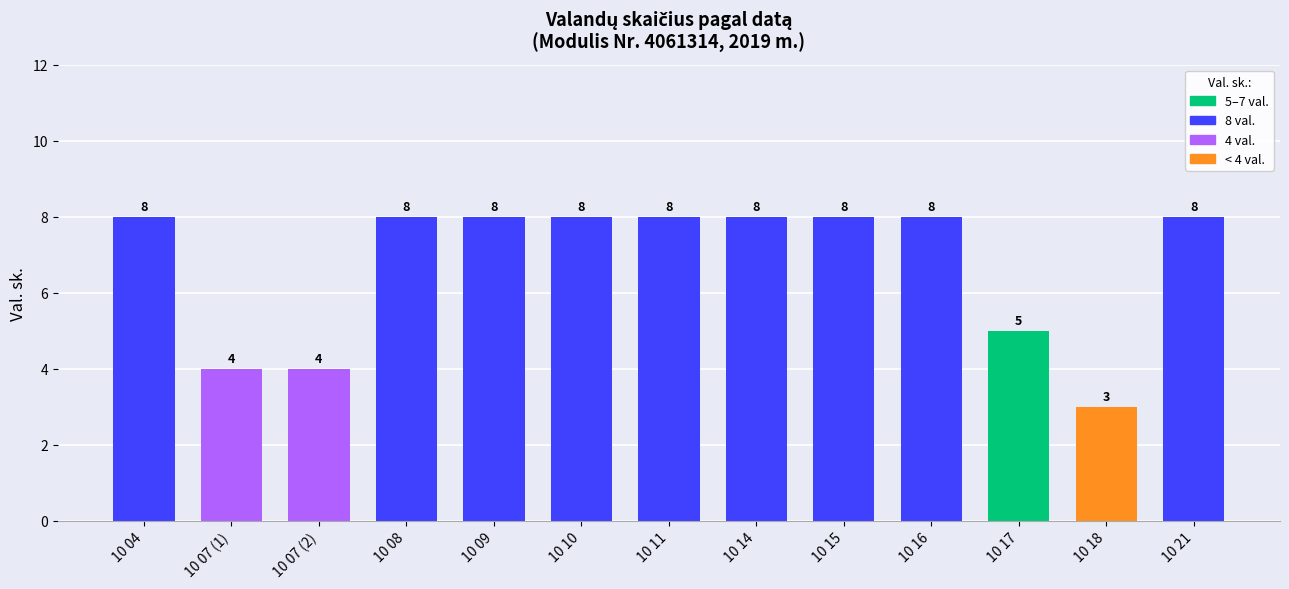

Where is the data nearest to the value 5?

10 17